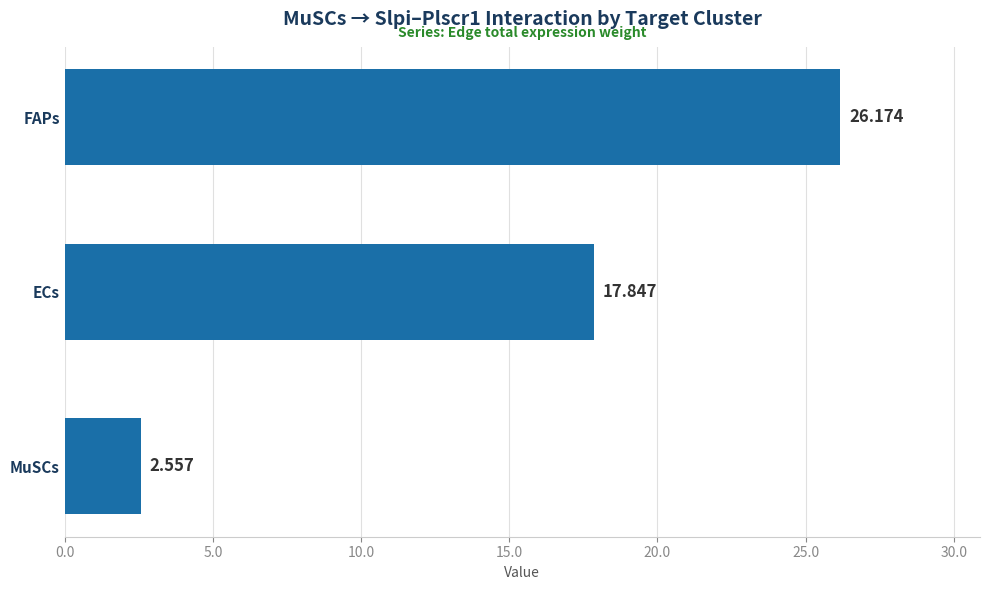

How many values are below 17?

1